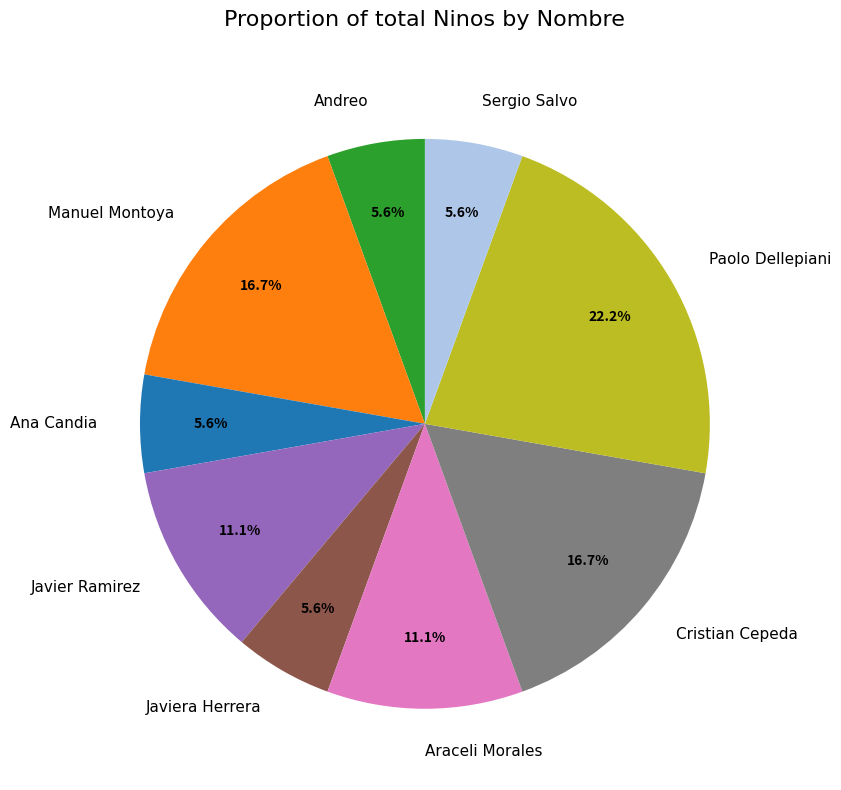

To the nearest percent, what is the average slice percentage?

11%